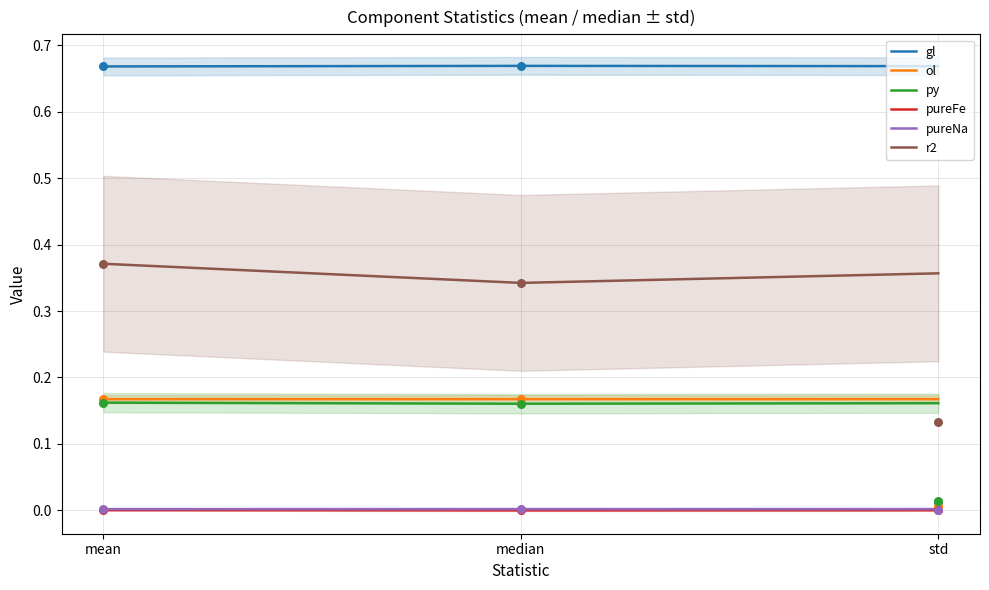

Which series has the widest spread of Y values?

r2